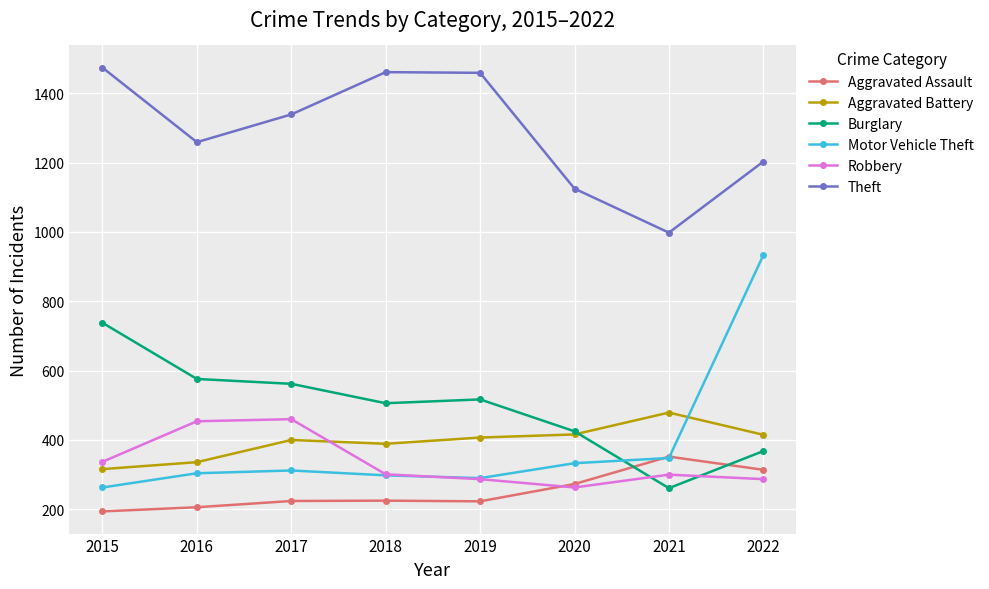

At which category is the sum across all series the highest?

2022